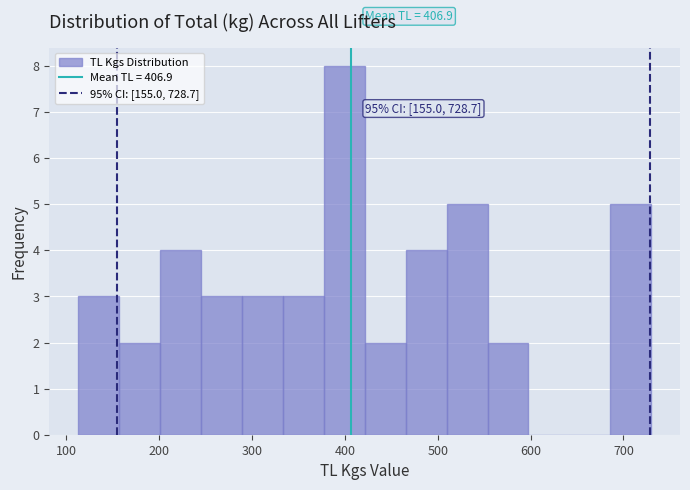

Which range on the x-axis has the tallest bar?

380 to 420